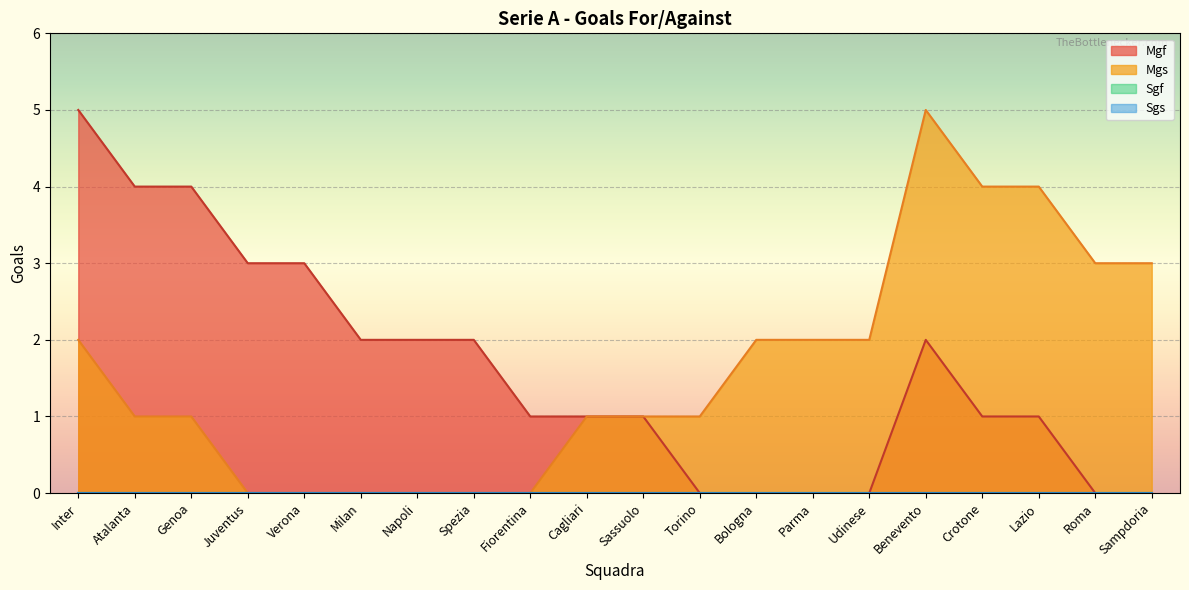

What is the label of the 3rd point from the left?

Genoa